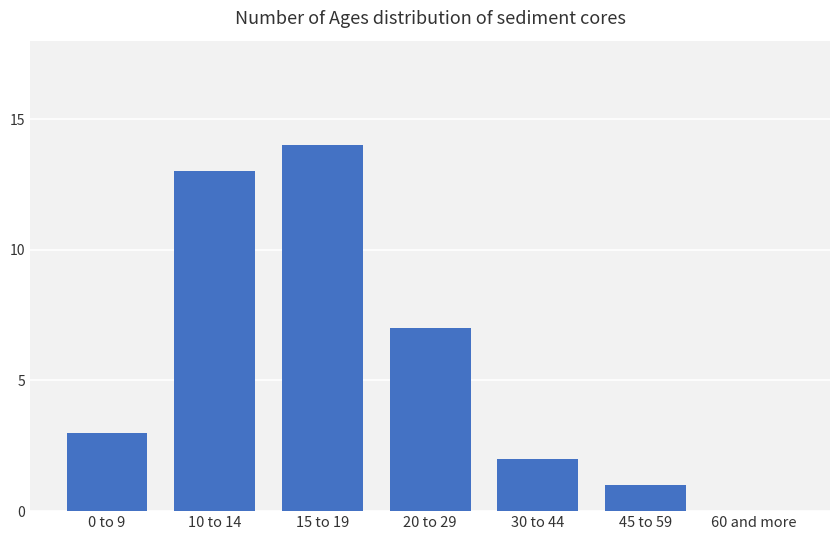

What is the sum of all values?

40